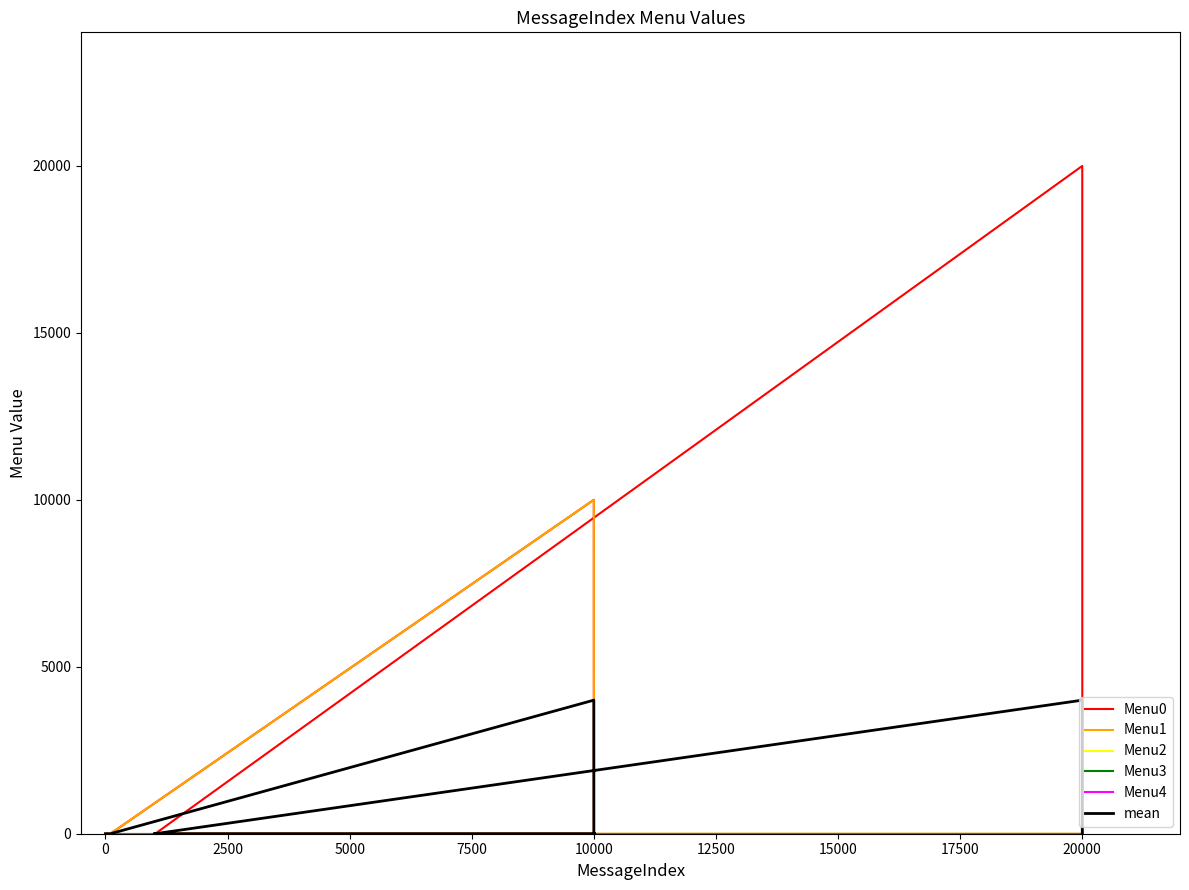

Where is the first local maximum for mean?

10000